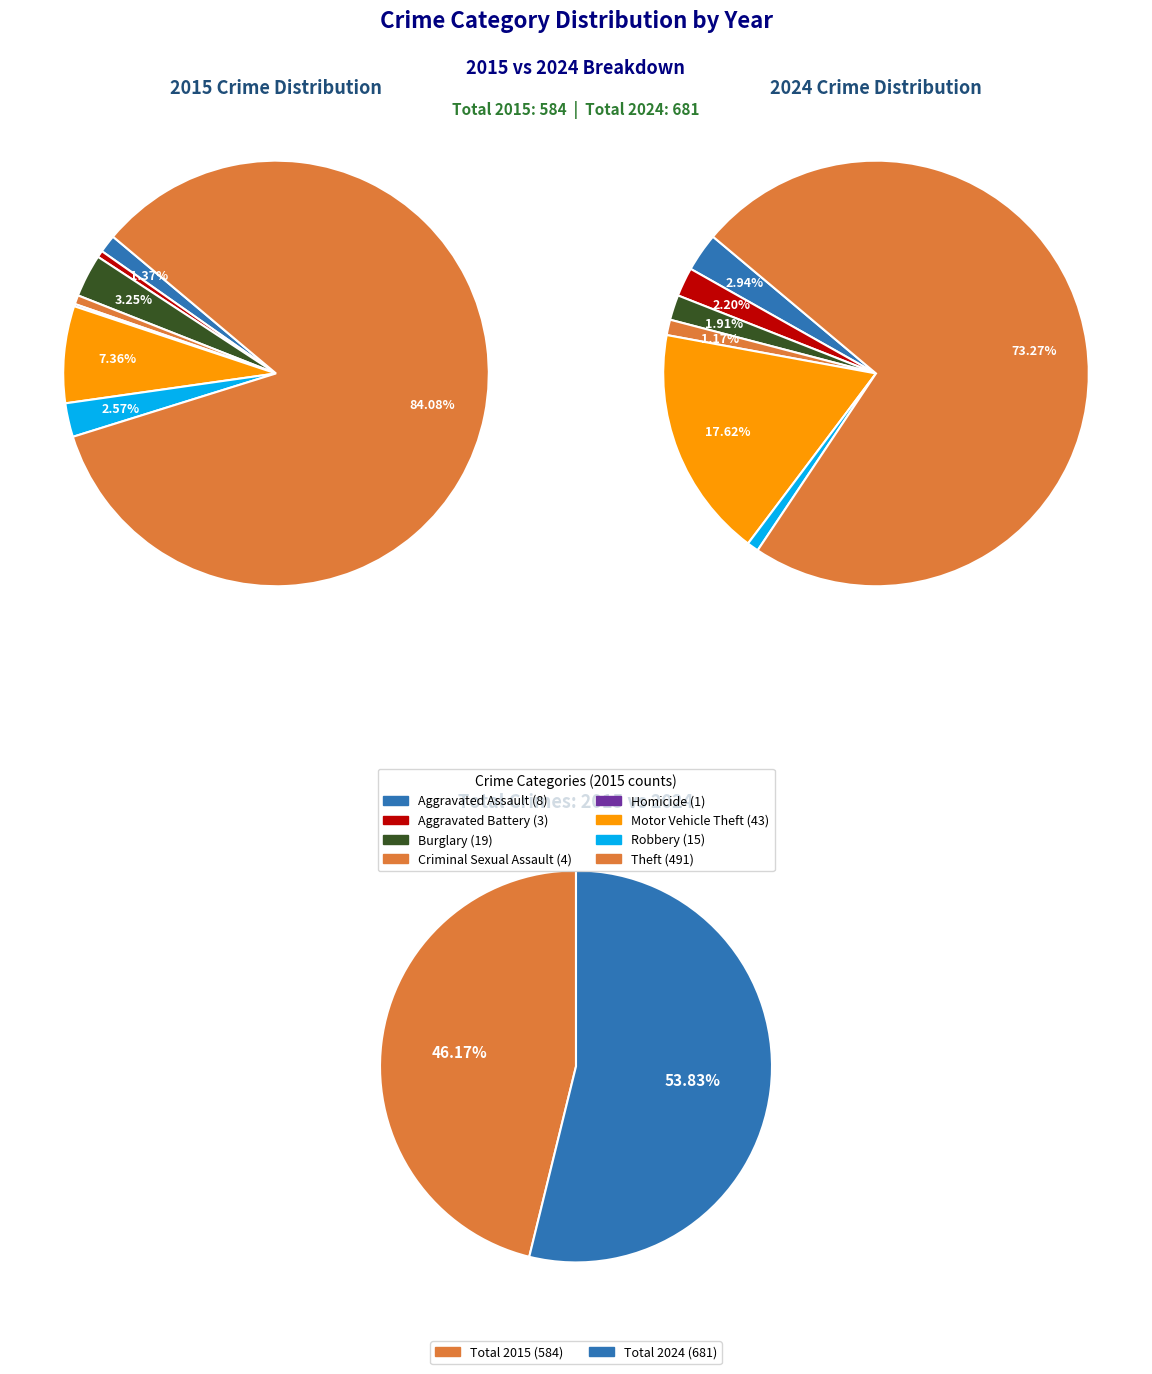

Rank the categories by crime_values value from lowest to highest.

Homicide, Aggravated Battery, Criminal Sexual Assault, Aggravated Assault, Robbery, Burglary, Motor Vehicle Theft, Theft